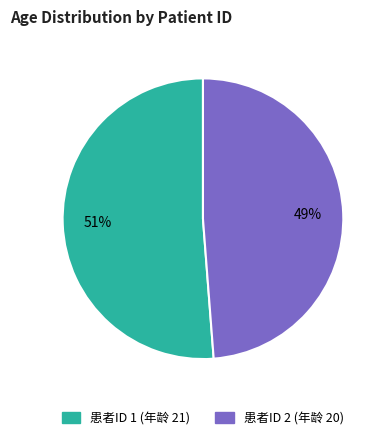

Is there a majority slice in this chart?

Yes